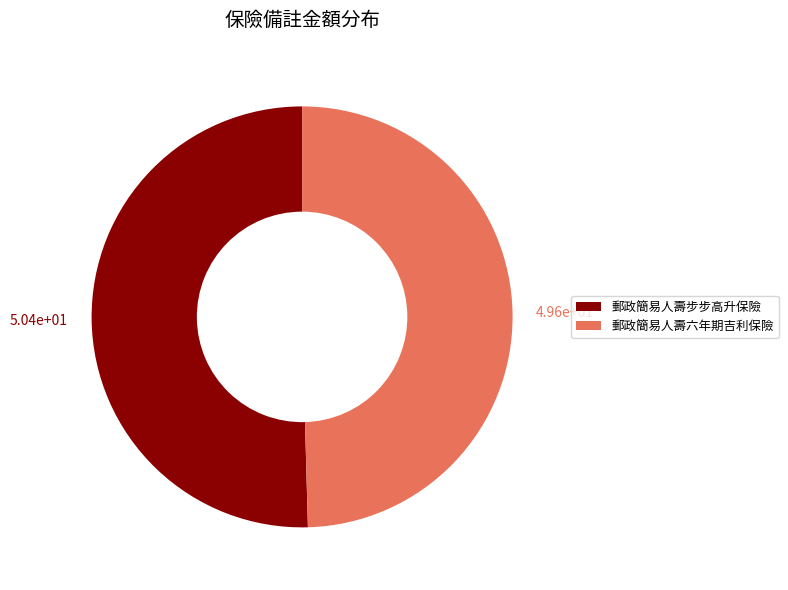

Do 郵政簡易人壽步步高升保險 and 郵政簡易人壽六年期吉利保險 together represent more than half of the pie?

Yes